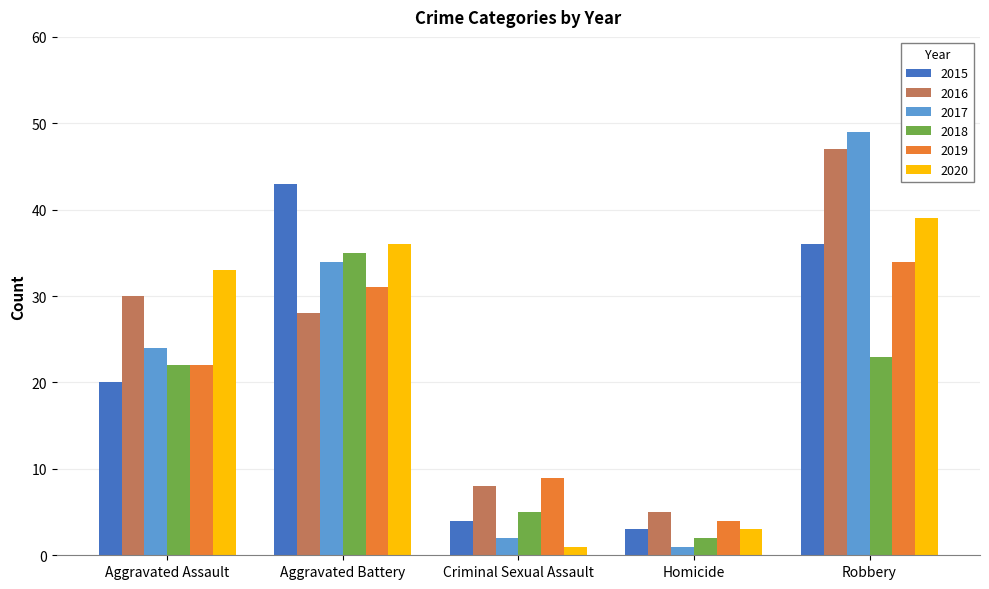

Which series has the widest spread of values?

2017